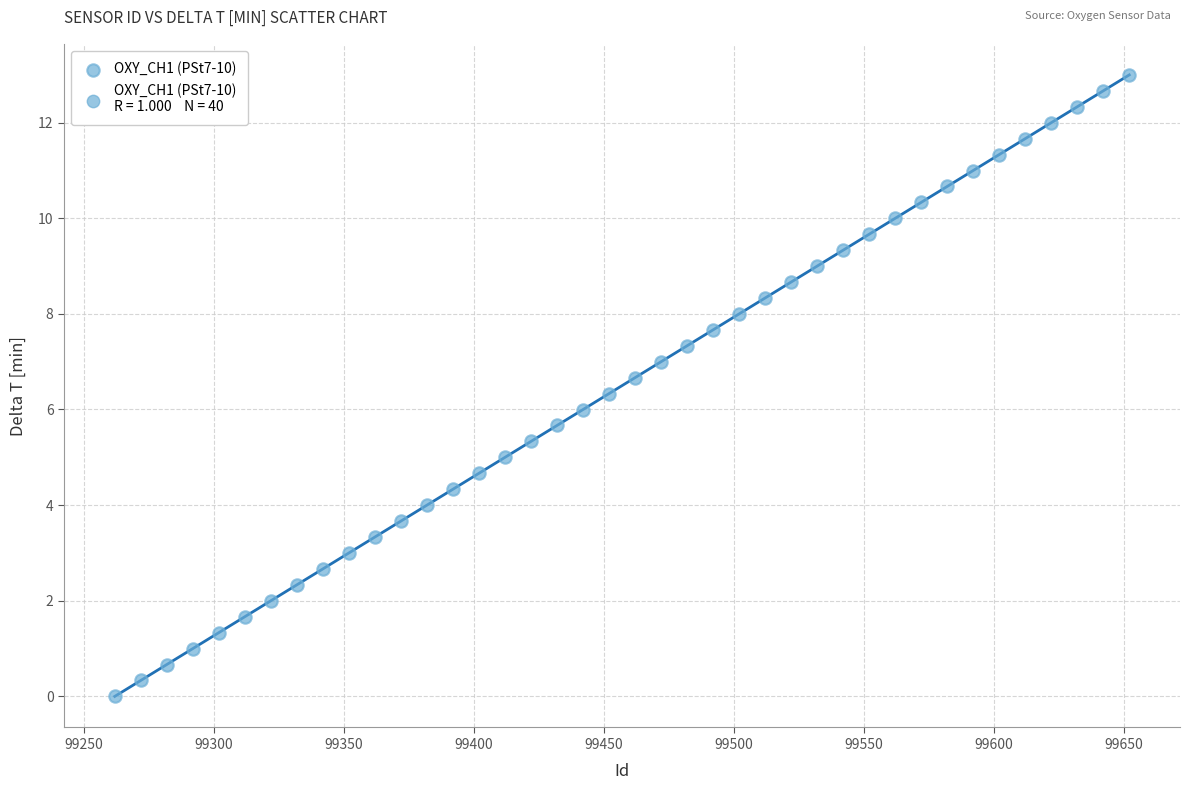

What is the range of X values (max minus min)?

390.0